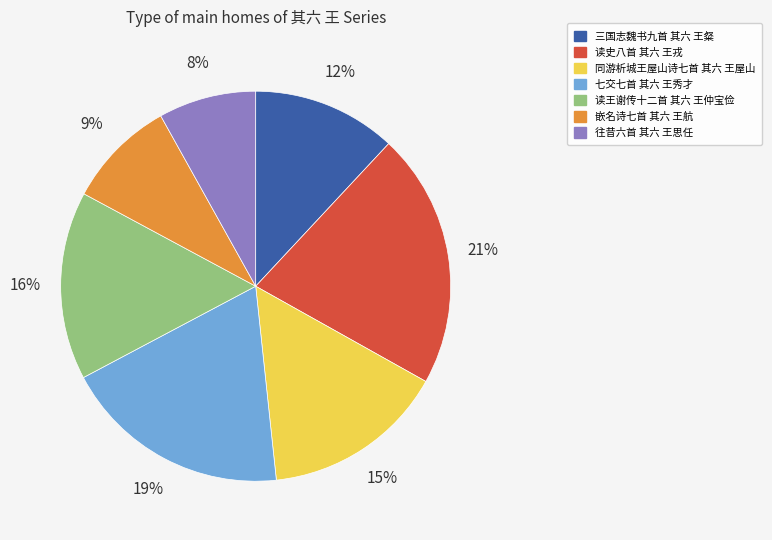

Do 三国志魏书九首 其六 王粲 and 同游析城王屋山诗七首 其六 王屋山 together represent more than half of the pie?

No